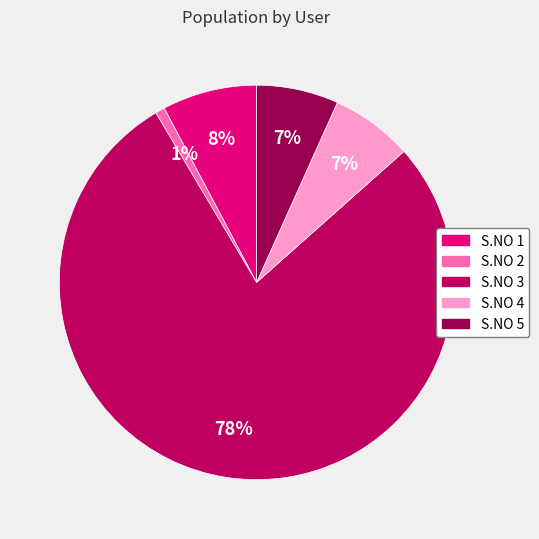

Do S.NO 4 and S.NO 2 together represent more than half of the pie?

No